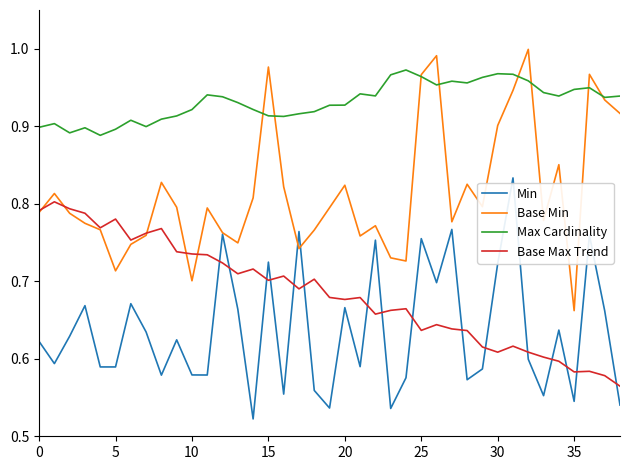

True or false: Base Max Trend and Max Cardinality cross at least once.

False